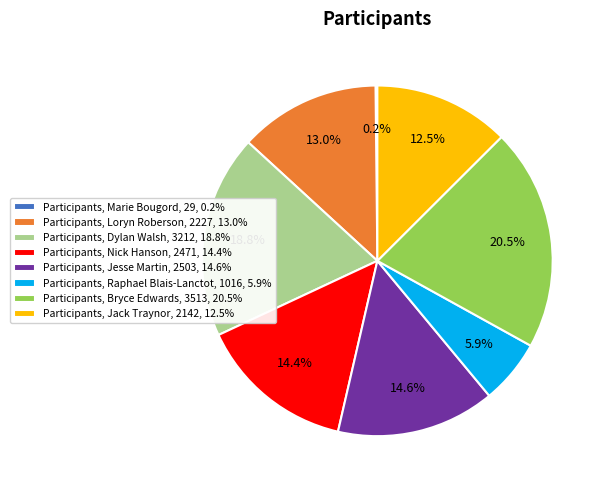

What percentage is NOT represented by Participants, Dylan Walsh, 3212, 18.8%?

81.2%